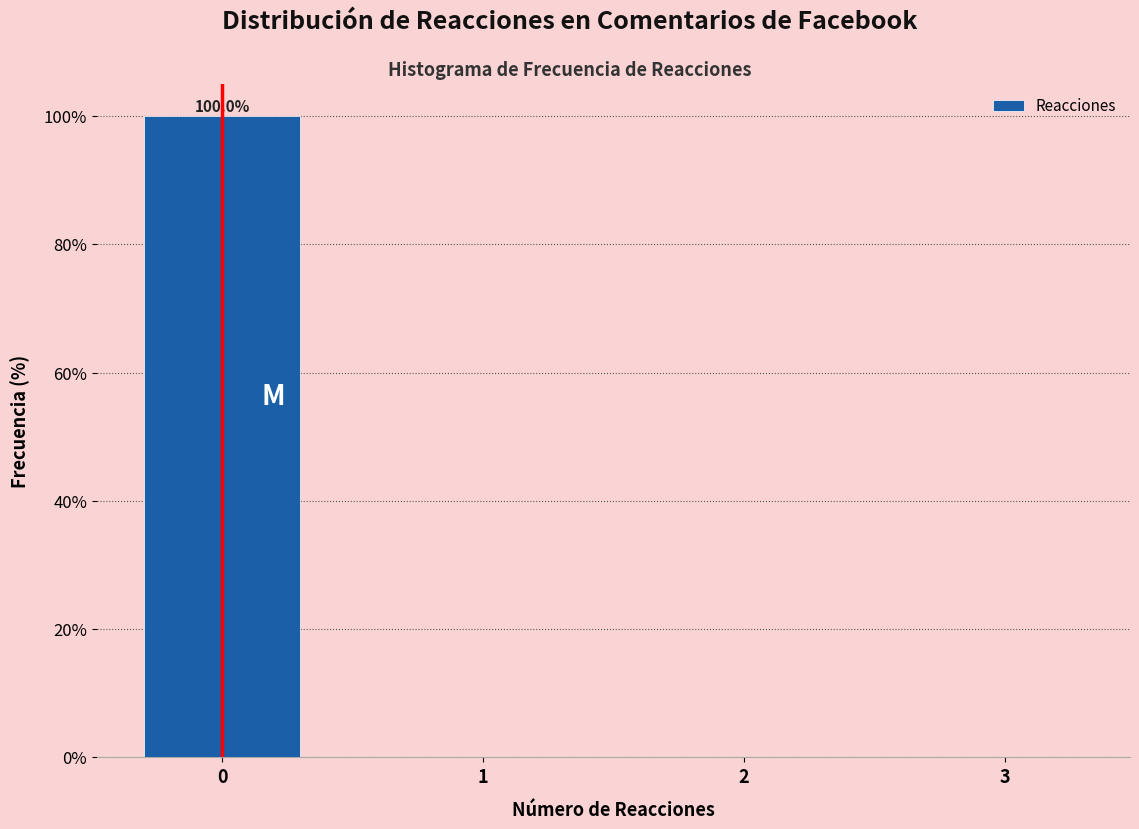

Reading left to right, extract all data points from this chart.

0=100	1=0	2=0	3=0